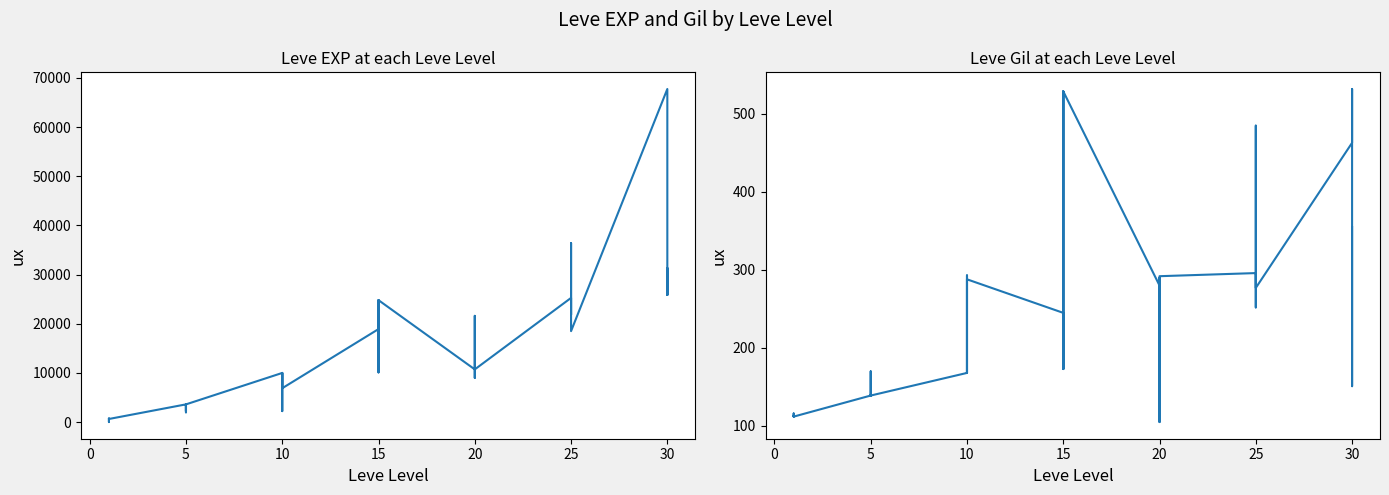

What is the label of the 22nd point from the left?

15